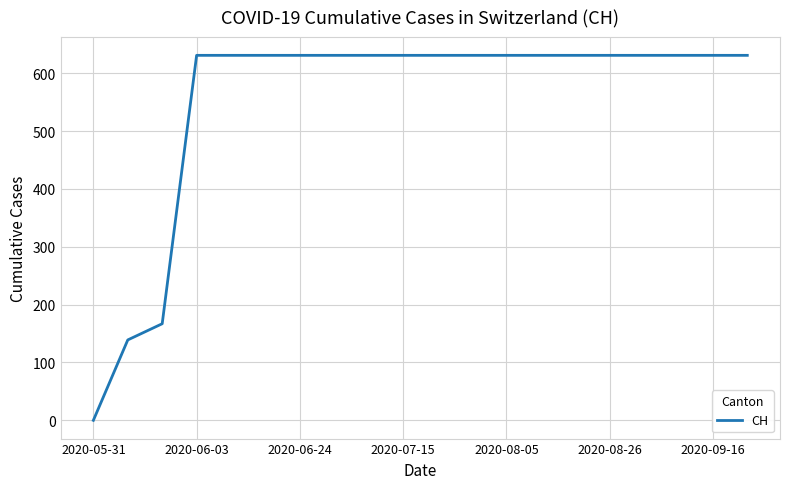

What is the greatest value displayed?

631